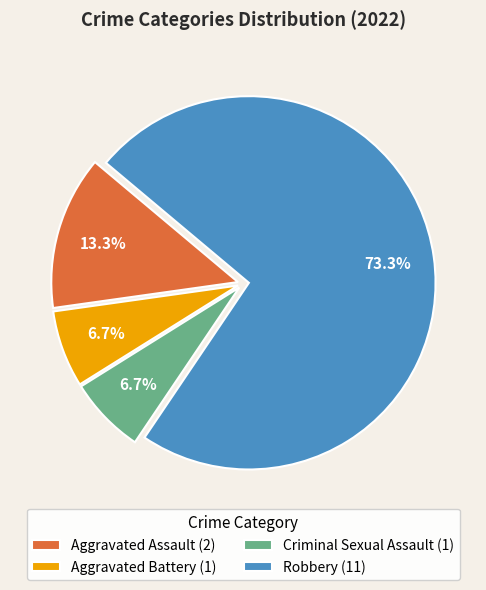

To the nearest percent, what is the difference between the Robbery and Aggravated Battery slice percentages?

67%